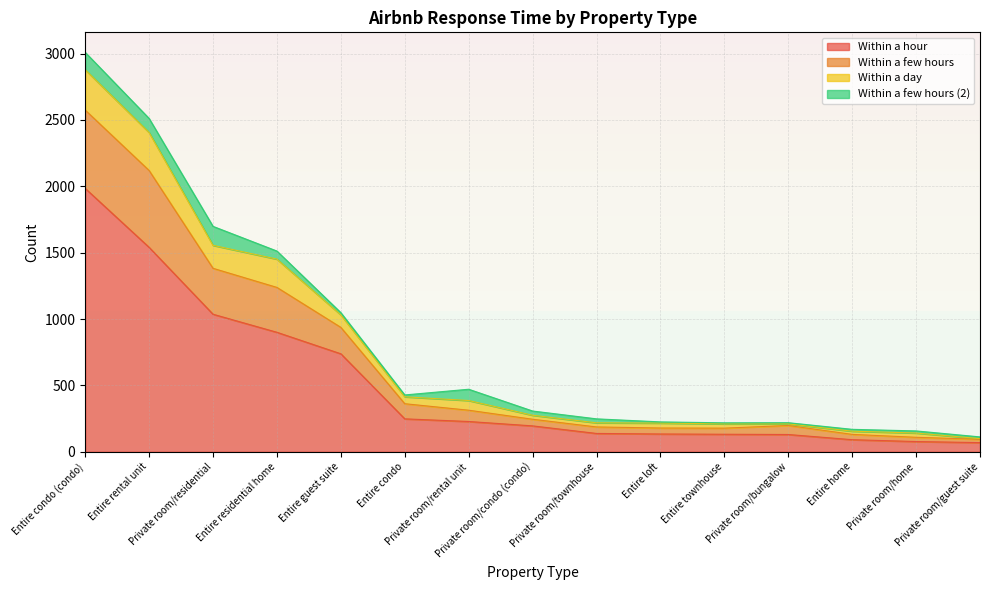

What is the lowest value of the Within a hour series?

69